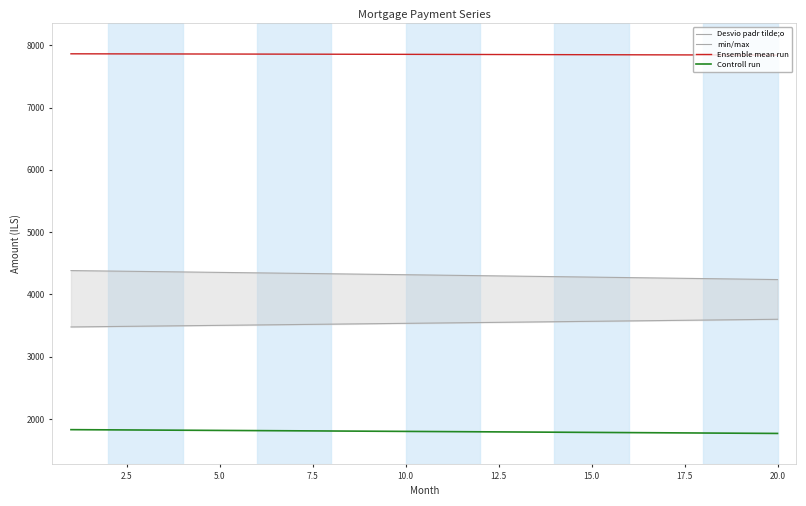

True or false: Ensemble mean run and Controll run intersect in this chart.

False